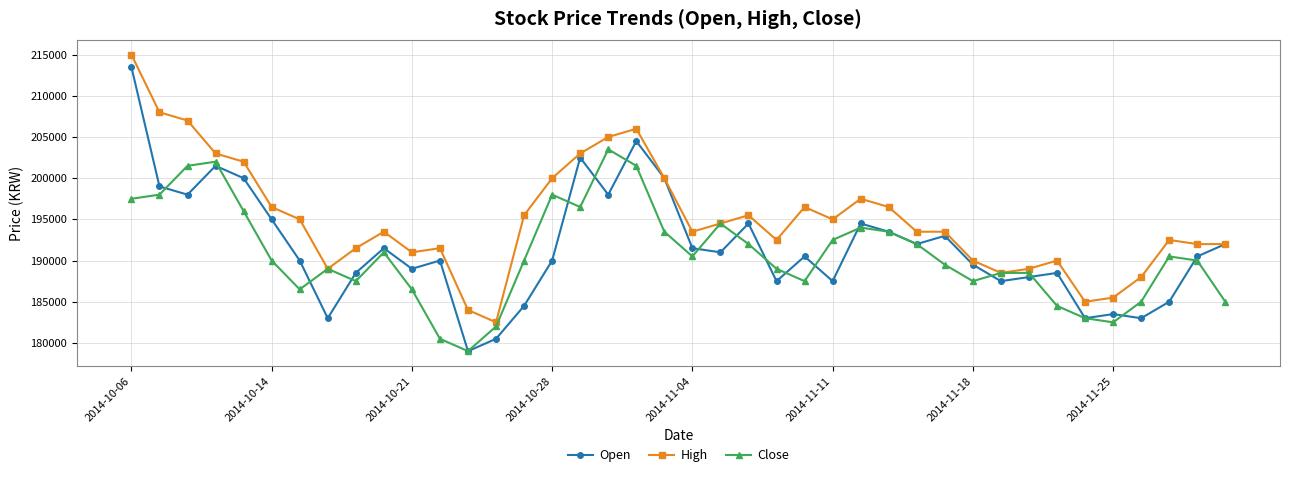

What is the minimum value shown in the chart?

179000